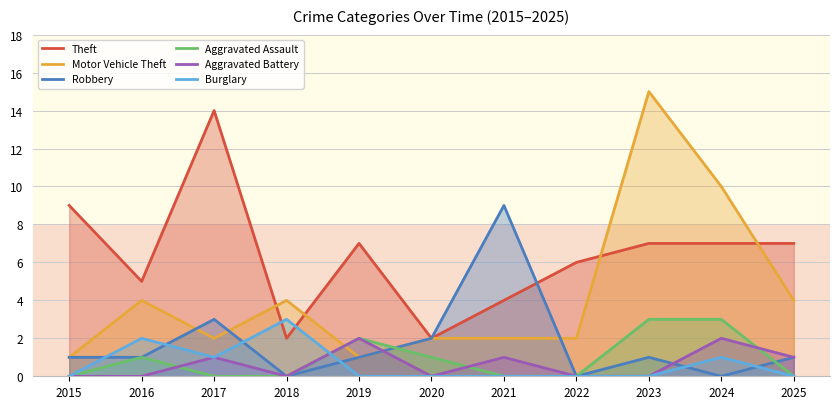

What are all the series names shown in the legend?

Theft, Motor Vehicle Theft, Robbery, Aggravated Assault, Aggravated Battery, Burglary